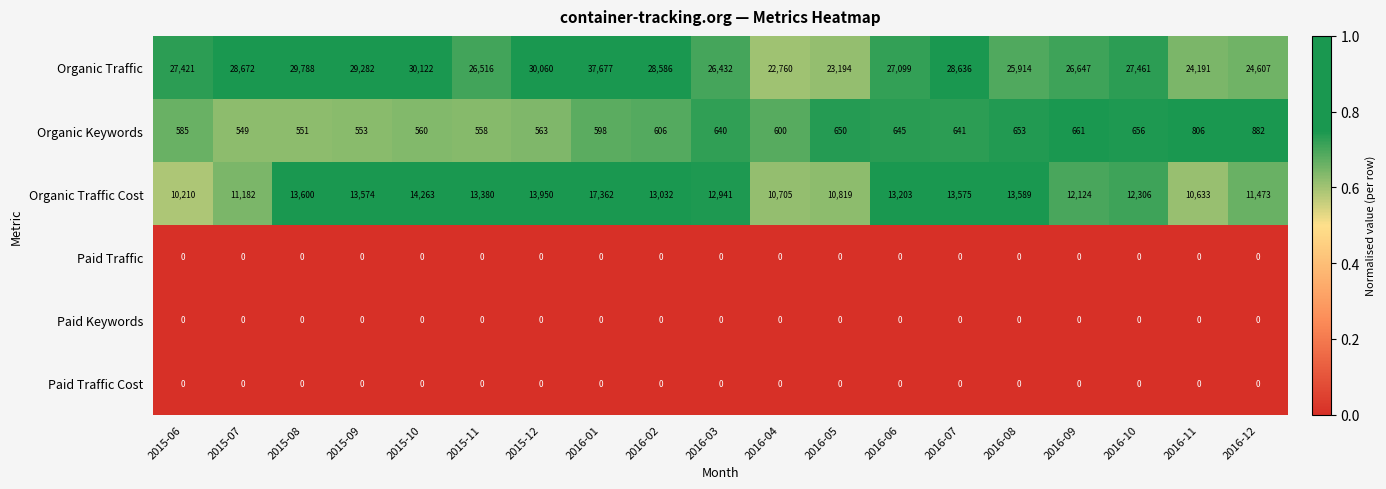

Which label corresponds to the largest value in the chart?

2016-01